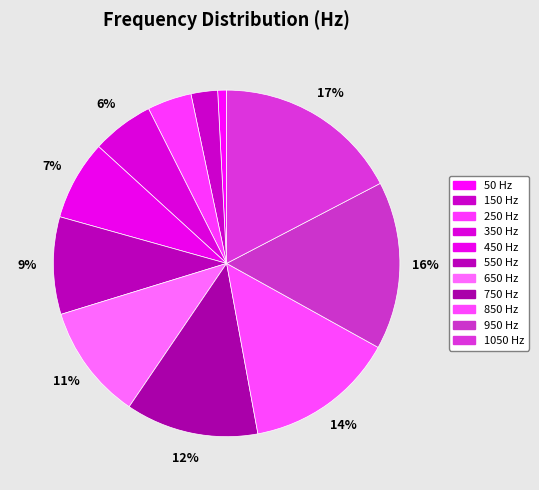

Which category has the smallest portion of the pie?

50 Hz